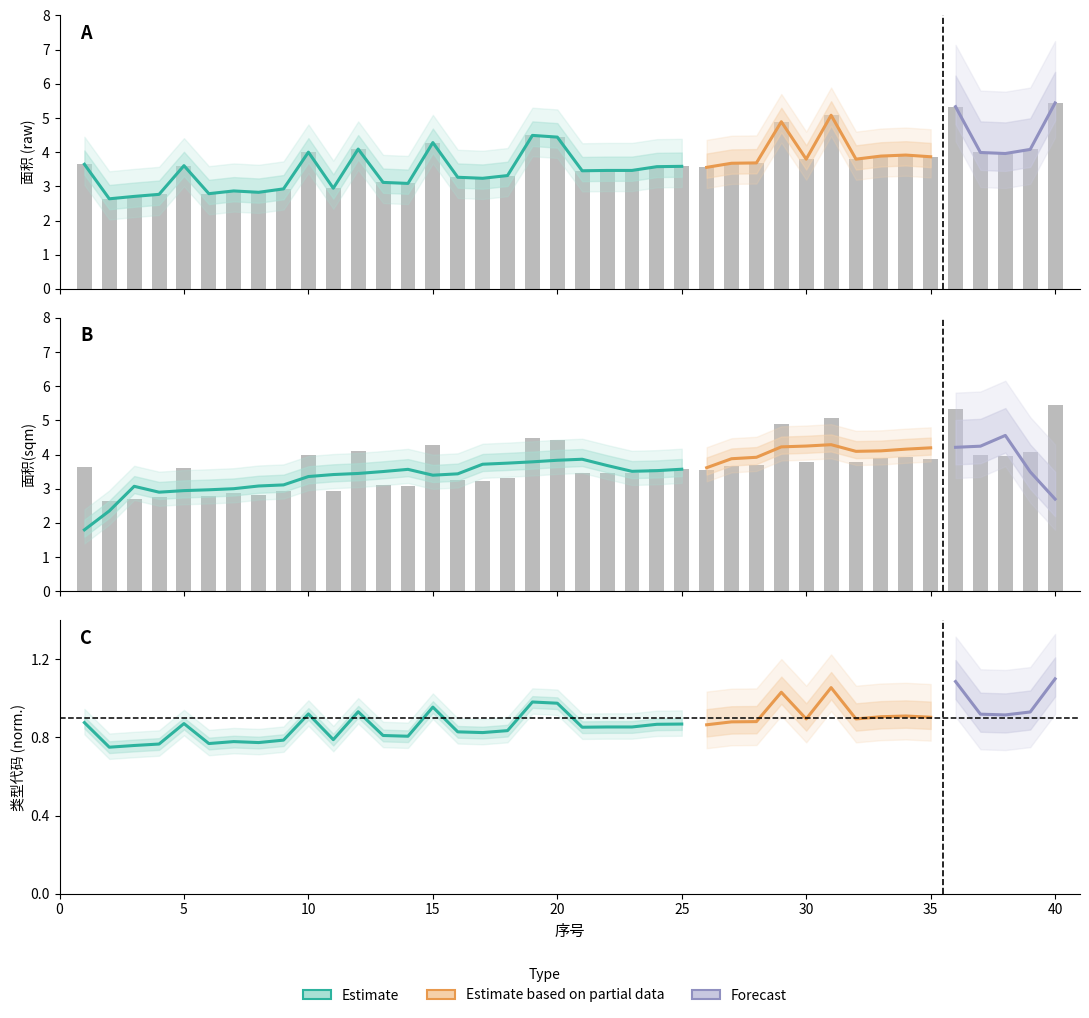

True or false: 面积 has a value of 1.0 at 29.

False